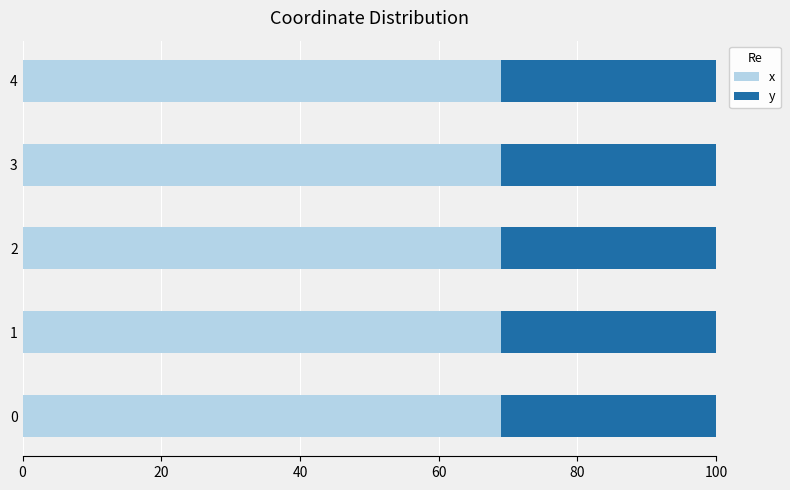

What is the average value of the x series?

69.0